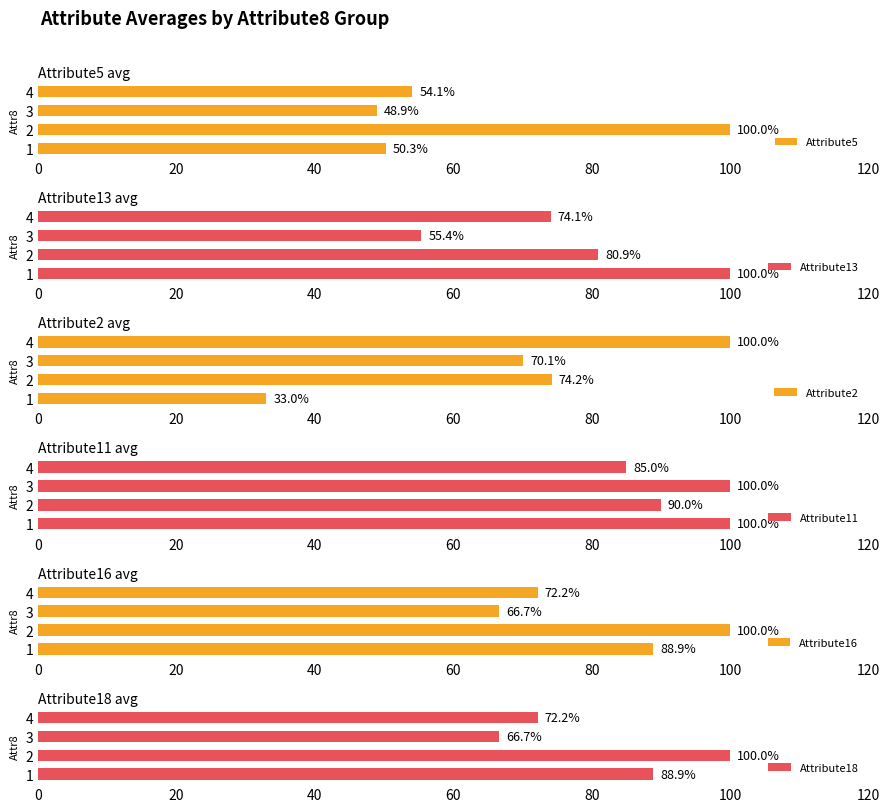

List the labels in order of Attribute5 value, largest first.

2, 4, 1, 3